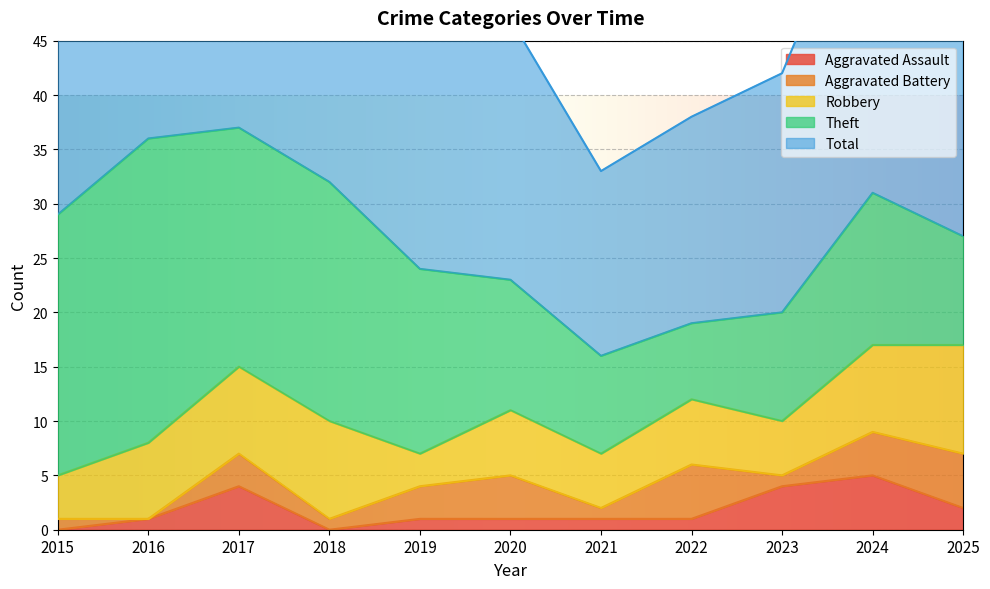

At how many categories does at least one series exceed 11?

11